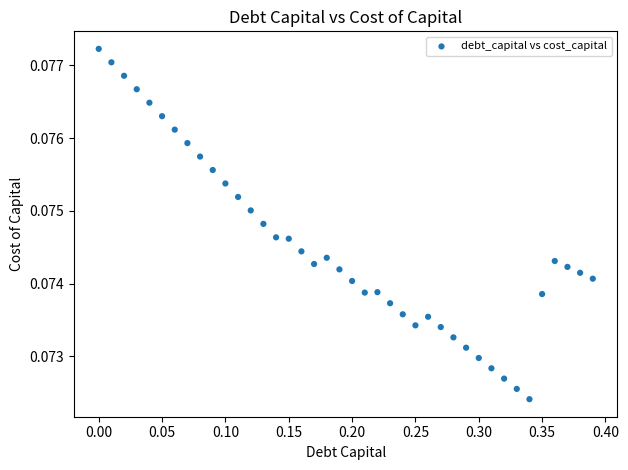

What is the range of X values (max minus min)?

0.4